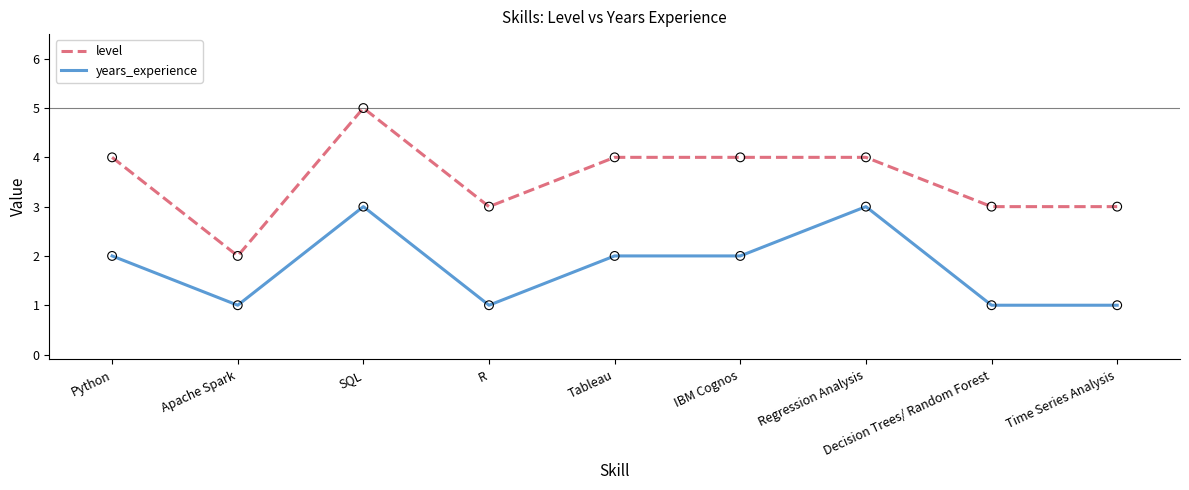

Which series has the largest range (max minus min)?

level